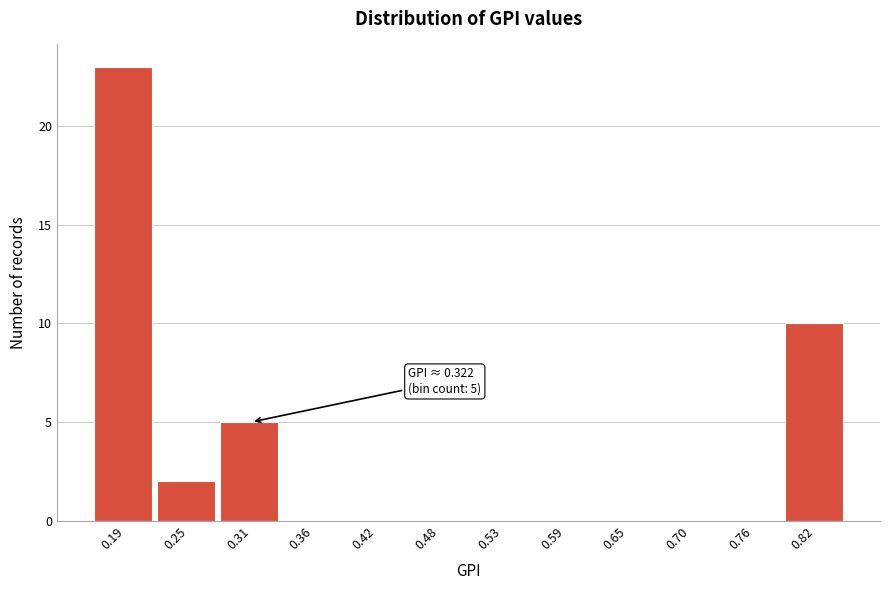

Over which range of the x-axis is the bar tallest?

0.16 to 0.22